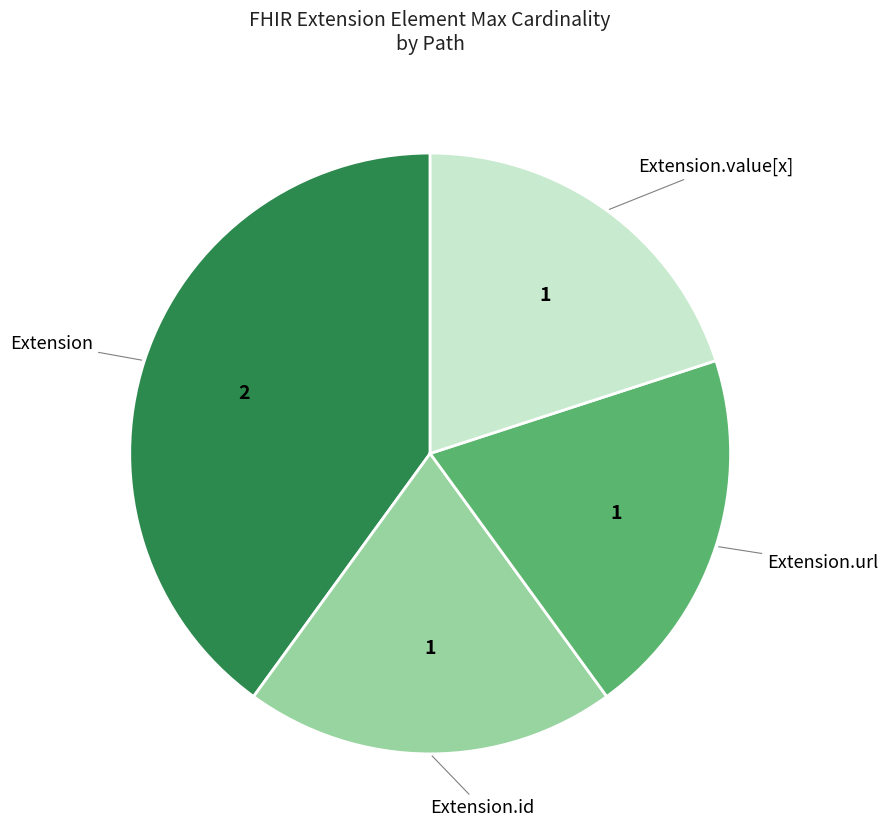

Which slice is the largest?

Extension